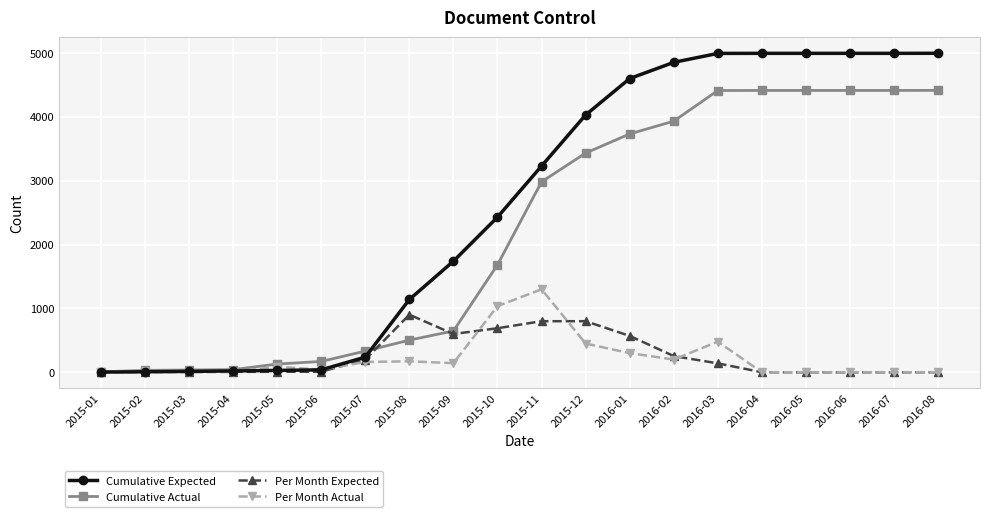

How many lines are shown in the chart?

4